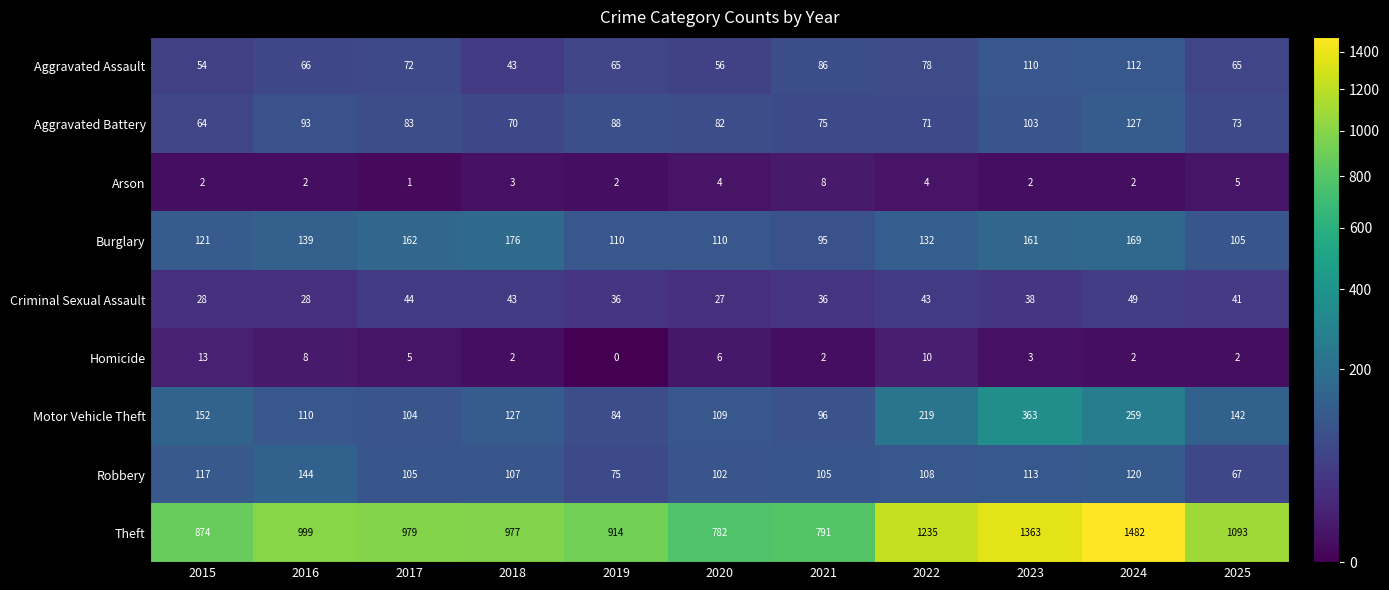

What is the approximate value of Criminal Sexual Assault at 2023, to the nearest 10?

40